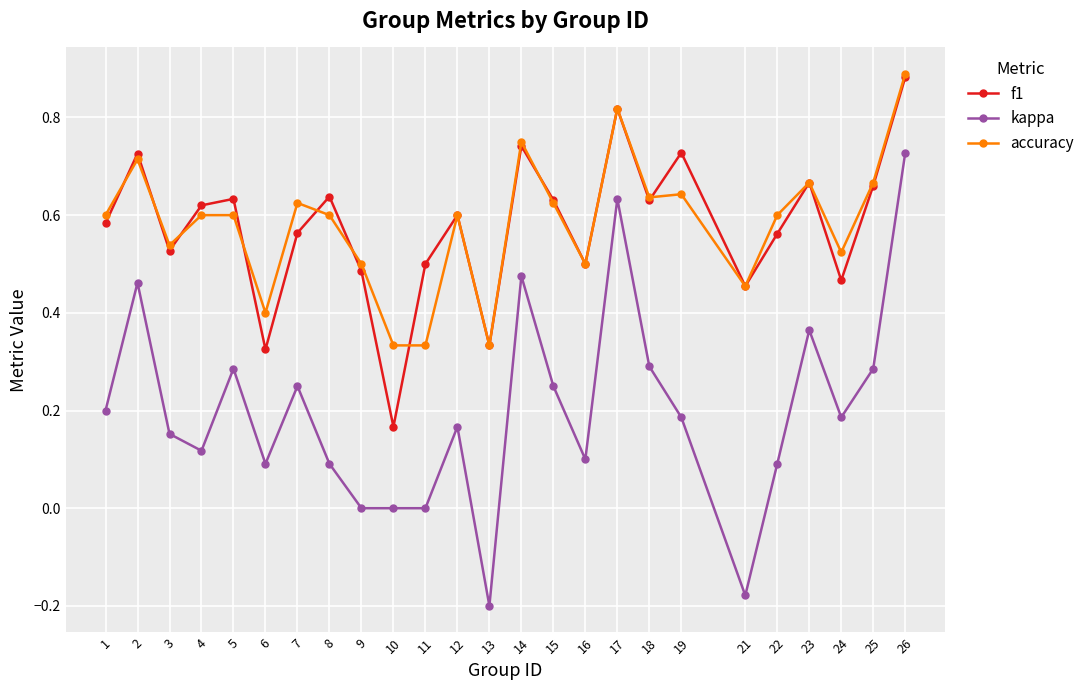

Which category has the highest value across all series?

26